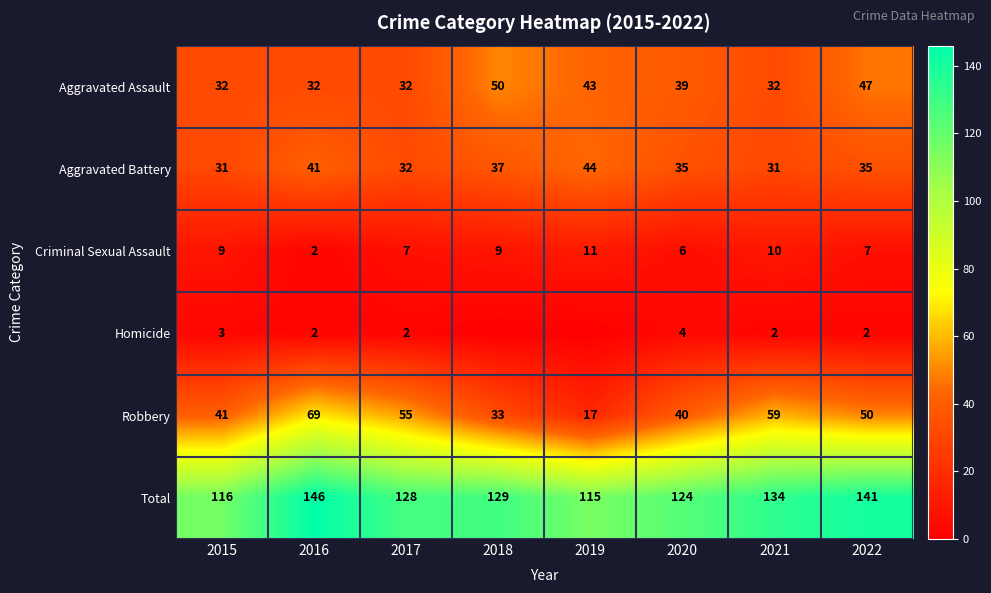

Rank the categories by Robbery value from highest to lowest.

2016, 2021, 2017, 2022, 2015, 2020, 2018, 2019